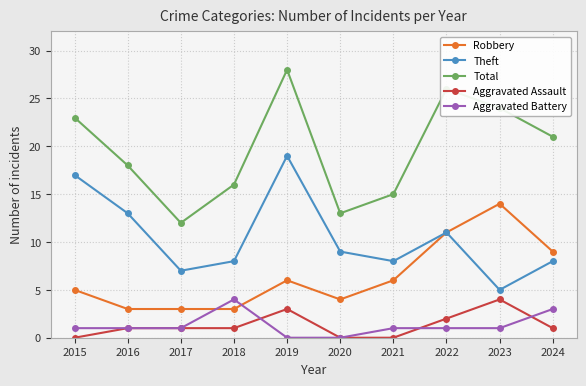

Reading left to right, list all the values displayed in this chart.

Robbery: 5	3	3	3	6	4	6	11	14	9
Theft: 17	13	7	8	19	9	8	11	5	8
Total: 23	18	12	16	28	13	15	26	24	21
Aggravated Assault: 0	1	1	1	3	0	0	2	4	1
Aggravated Battery: 1	1	1	4	0	0	1	1	1	3